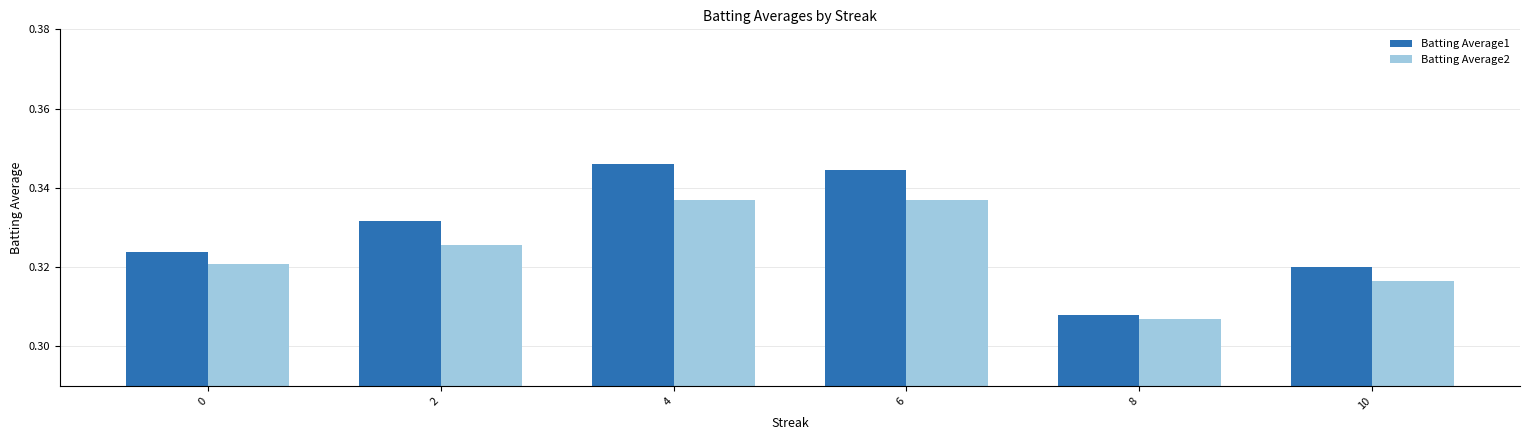

What is the sum of the Batting Average2 values at 6 and 8?

0.6